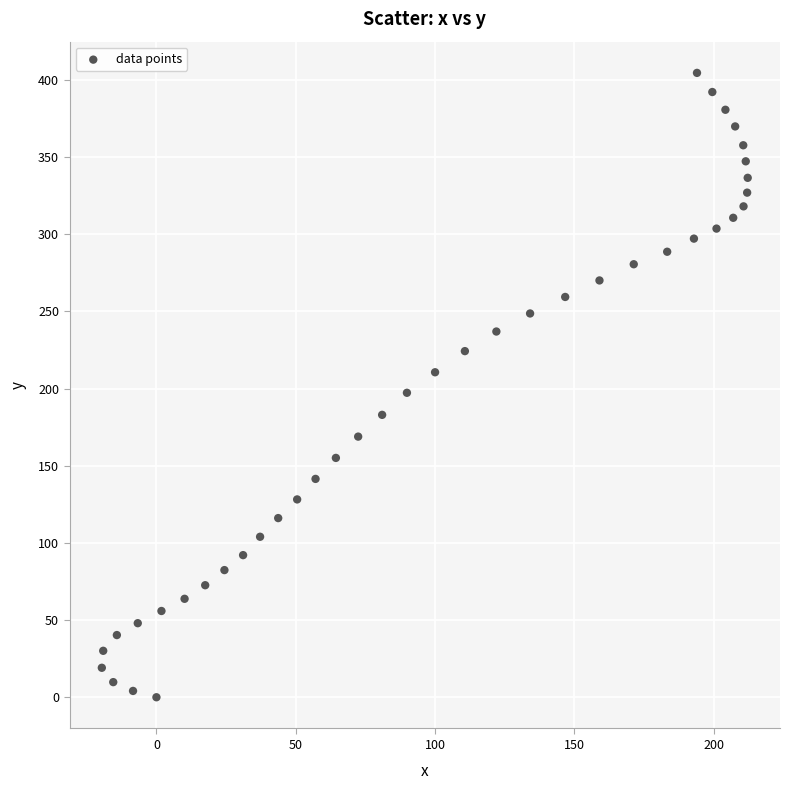

What is the range of X values (max minus min)?

231.8